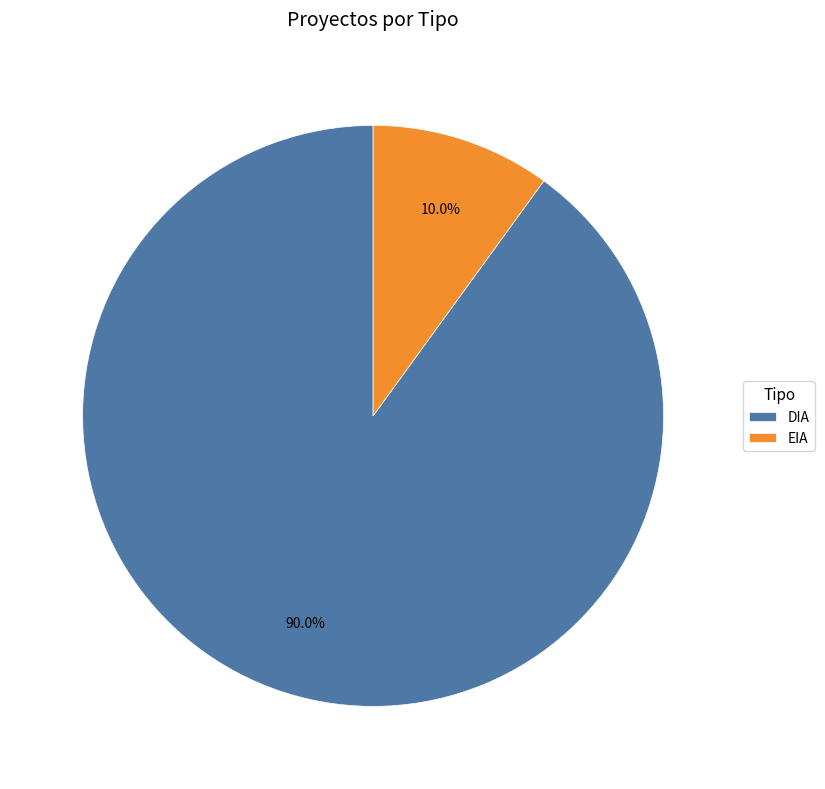

To the nearest percent, what portion does EIA represent?

10%